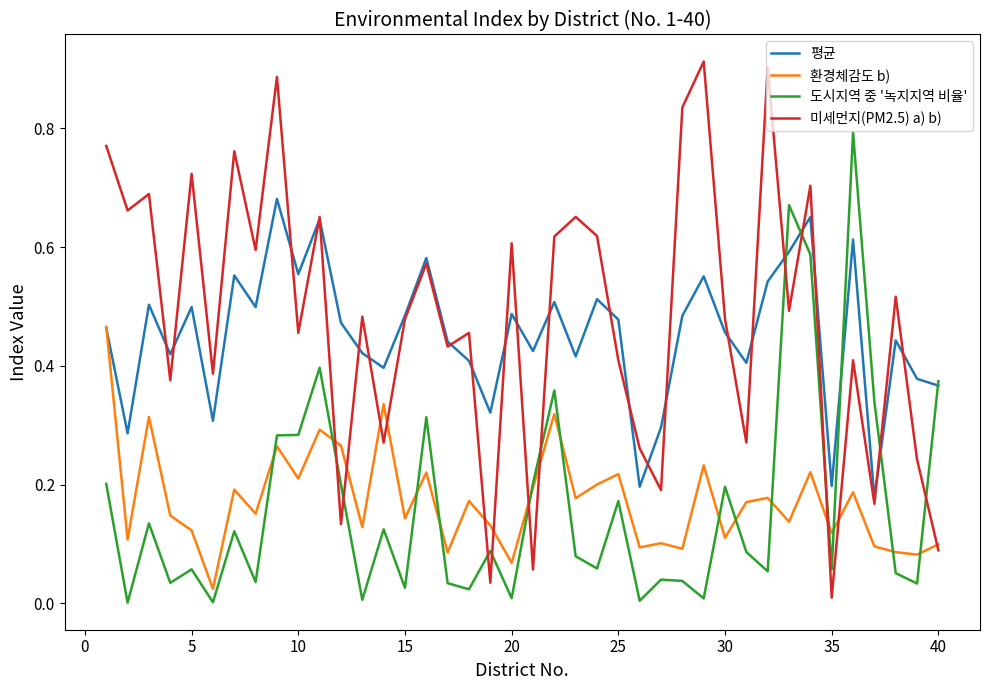

The value of 미세먼지(PM2.5) a) b) at 20 is 1.0. True or false?

False